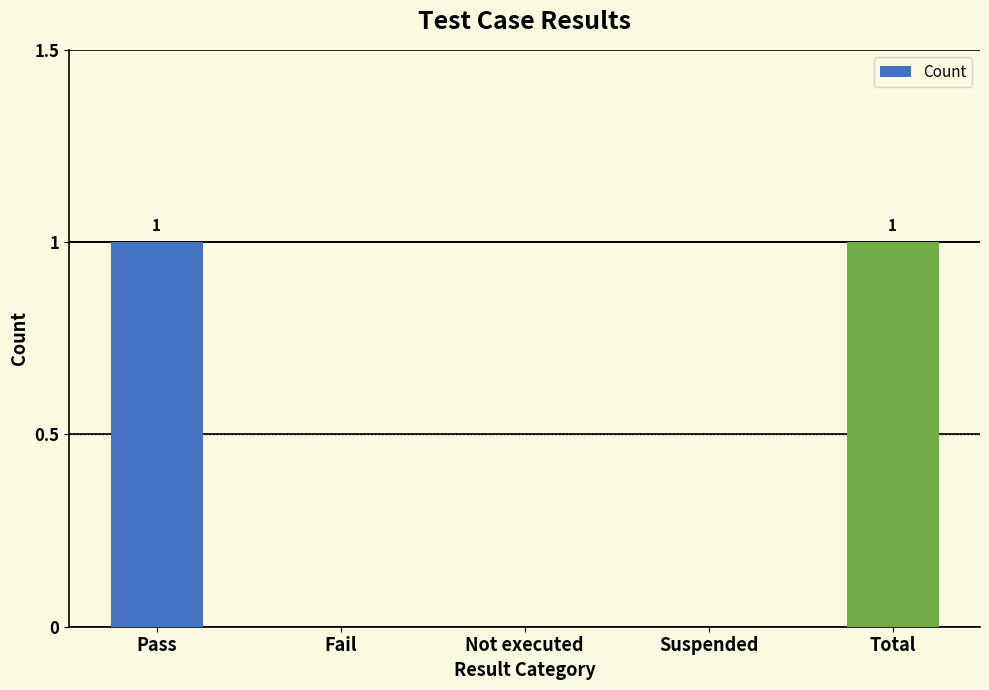

What is the change in value from Suspended to Total?

+1